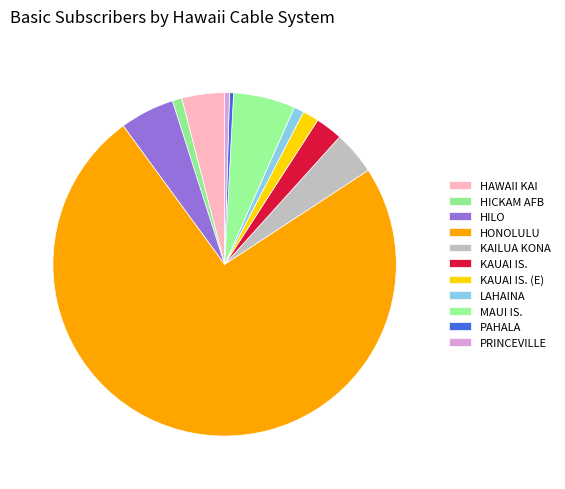

Which slice represents more than half of the pie?

HONOLULU